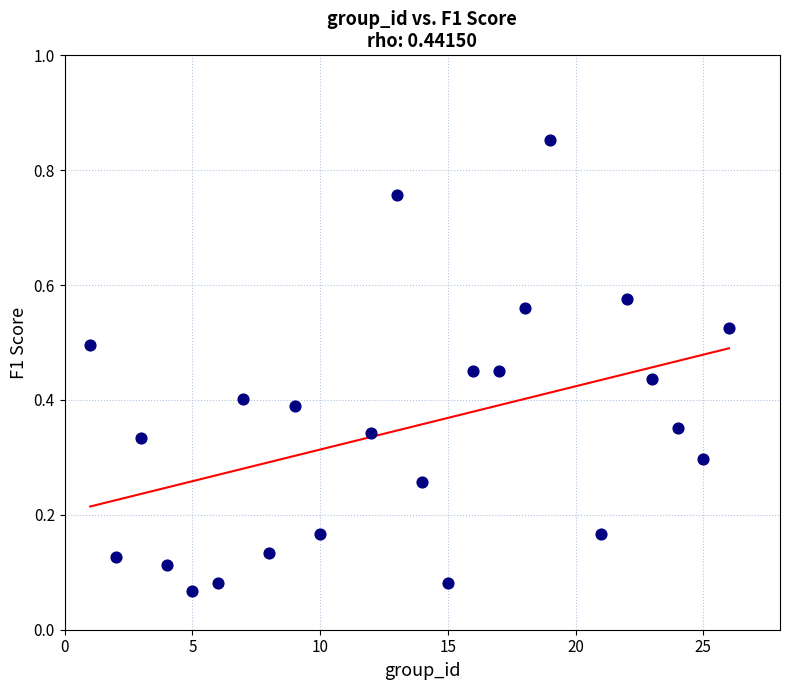

What is the range of X values (max minus min)?

25.0